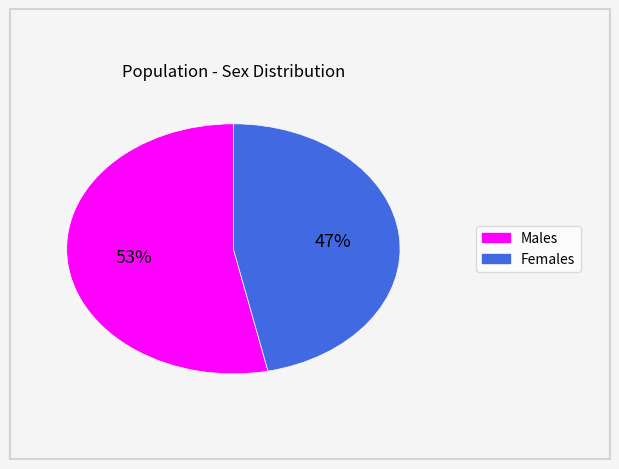

To the nearest percent, what portion does Females represent?

47%